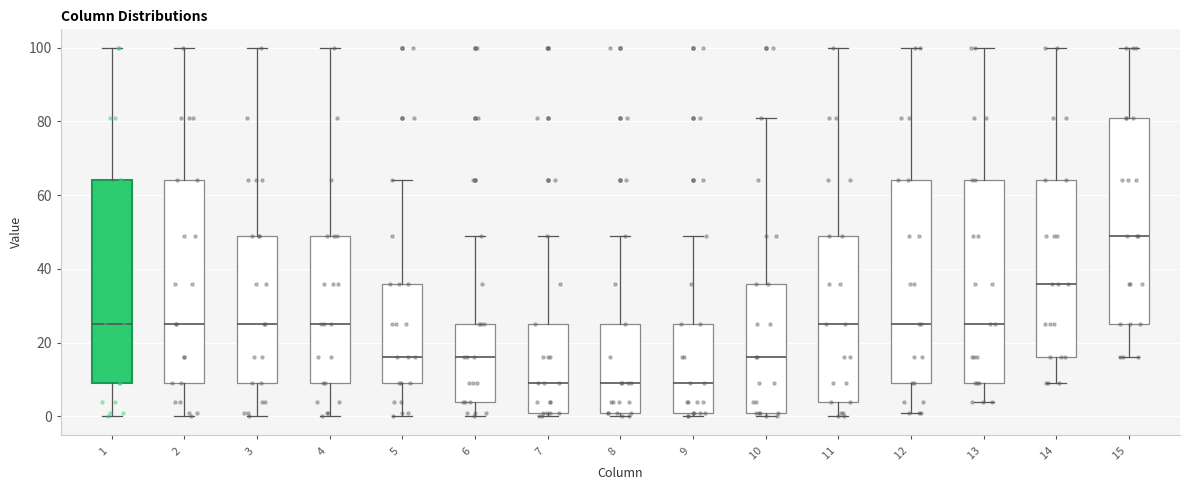

Where is the upper edge of the box at x = 1 on the y-axis? The values are not printed on the chart, so give them approximately, as read against the axis.

64